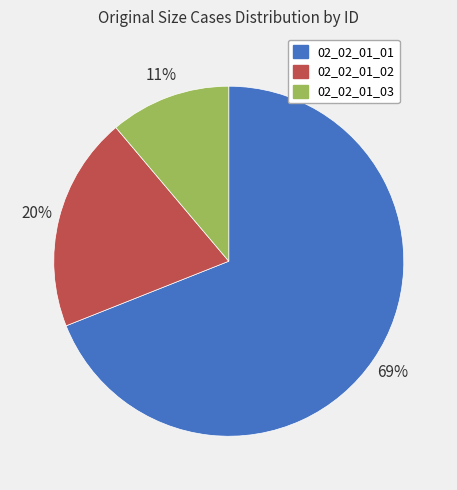

To the nearest percent, what is the average slice percentage?

33%